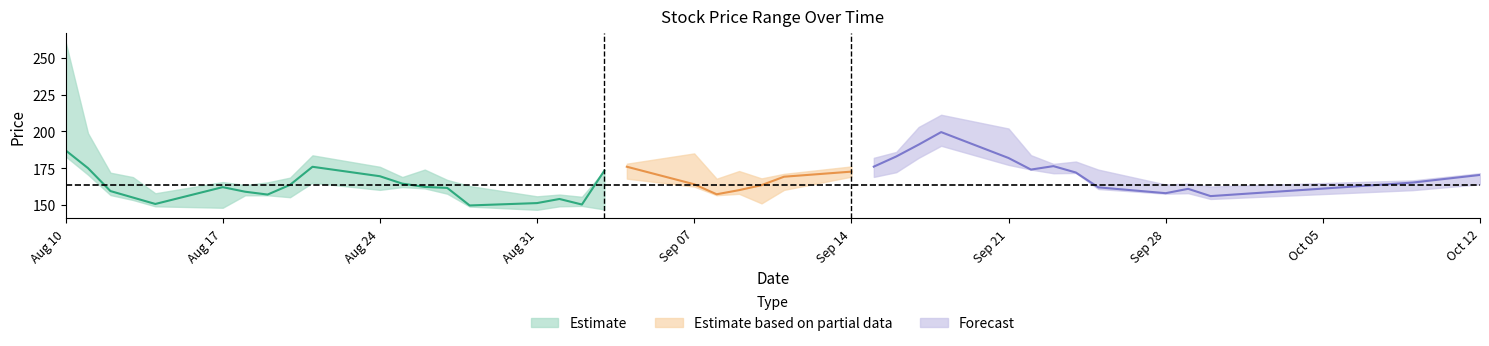

Reading left to right, what are all the values shown in this chart?

close: 2020-08-10=187.1	2020-08-11=175.0	2020-08-12=159.4	2020-08-13=155.0	2020-08-14=150.6	2020-08-17=162.1	2020-08-18=158.9	2020-08-19=157.0	2020-08-20=163.6	2020-08-21=175.9	2020-08-24=169.5	2020-08-25=164.4	2020-08-26=162.2	2020-08-27=161.5	2020-08-28=149.6	2020-08-31=151.2	2020-09-01=154.0	2020-09-02=150.2	2020-09-03=173.3	2020-09-04=175.9	2020-09-07=164.0	2020-09-08=157.2	2020-09-09=160.0	2020-09-10=163.4	2020-09-11=169.1	2020-09-14=172.6	2020-09-15=176.0	2020-09-16=182.9	2020-09-17=191.0	2020-09-18=199.5	2020-09-21=181.9	2020-09-22=174.0	2020-09-23=176.3	2020-09-24=172.0	2020-09-25=161.9	2020-09-28=157.9	2020-09-29=160.9	2020-09-30=155.9	2020-10-09=165.2	2020-10-12=170.3
high: 2020-08-10=261.1	2020-08-11=198.8	2020-08-12=171.9	2020-08-13=168.9	2020-08-14=157.9	2020-08-17=165.5	2020-08-18=163.5	2020-08-19=165.3	2020-08-20=168.5	2020-08-21=183.7	2020-08-24=175.9	2020-08-25=168.9	2020-08-26=174.0	2020-08-27=167.0	2020-08-28=162.8	2020-08-31=155.8	2020-09-01=157.0	2020-09-02=155.5	2020-09-03=173.3	2020-09-04=178.0	2020-09-07=185.0	2020-09-08=167.8	2020-09-09=173.0	2020-09-10=168.0	2020-09-11=171.1	2020-09-14=176.1	2020-09-15=182.0	2020-09-16=186.0	2020-09-17=203.0	2020-09-18=211.3	2020-09-21=201.9	2020-09-22=183.8	2020-09-23=177.9	2020-09-24=179.5	2020-09-25=174.0	2020-09-28=163.8	2020-09-29=164.4	2020-09-30=162.5	2020-10-09=166.7	2020-10-12=171.5
low: 2020-08-10=183.0	2020-08-11=170.6	2020-08-12=156.7	2020-08-13=153.3	2020-08-14=149.0	2020-08-17=148.0	2020-08-18=156.5	2020-08-19=156.5	2020-08-20=155.2	2020-08-21=165.1	2020-08-24=160.2	2020-08-25=162.1	2020-08-26=161.2	2020-08-27=157.6	2020-08-28=148.8	2020-08-31=146.6	2020-09-01=149.0	2020-09-02=149.3	2020-09-03=146.9	2020-09-04=167.8	2020-09-07=162.4	2020-09-08=156.6	2020-09-09=157.5	2020-09-10=151.0	2020-09-11=160.2	2020-09-14=169.2	2020-09-15=169.0	2020-09-16=172.2	2020-09-17=182.0	2020-09-18=190.2	2020-09-21=177.2	2020-09-22=174.0	2020-09-23=171.5	2020-09-24=171.7	2020-09-25=160.8	2020-09-28=157.6	2020-09-29=157.9	2020-09-30=154.0	2020-10-09=160.0	2020-10-12=164.0